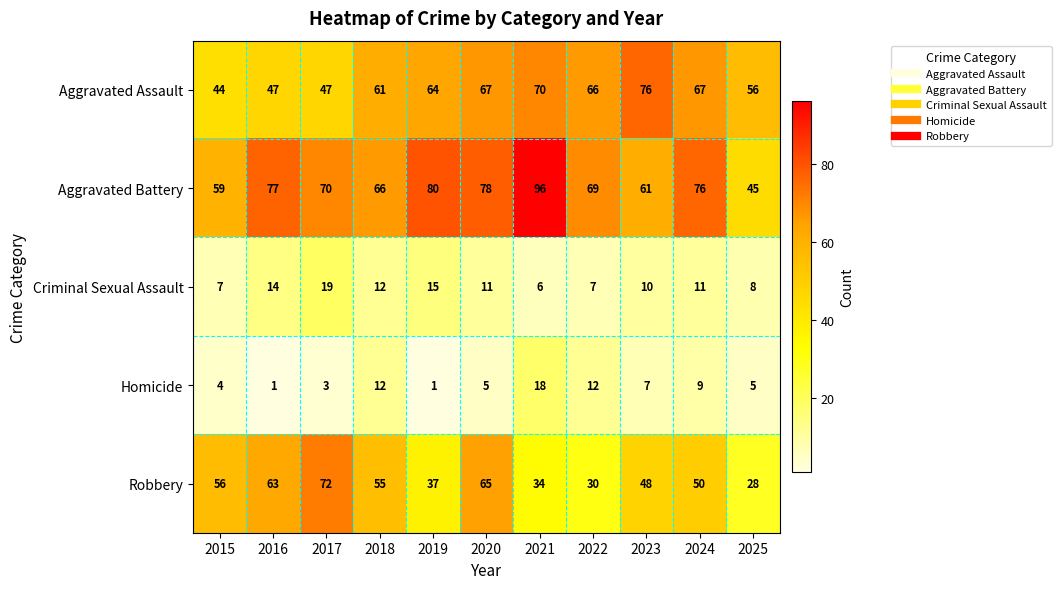

At how many categories does at least one series exceed 24?

11